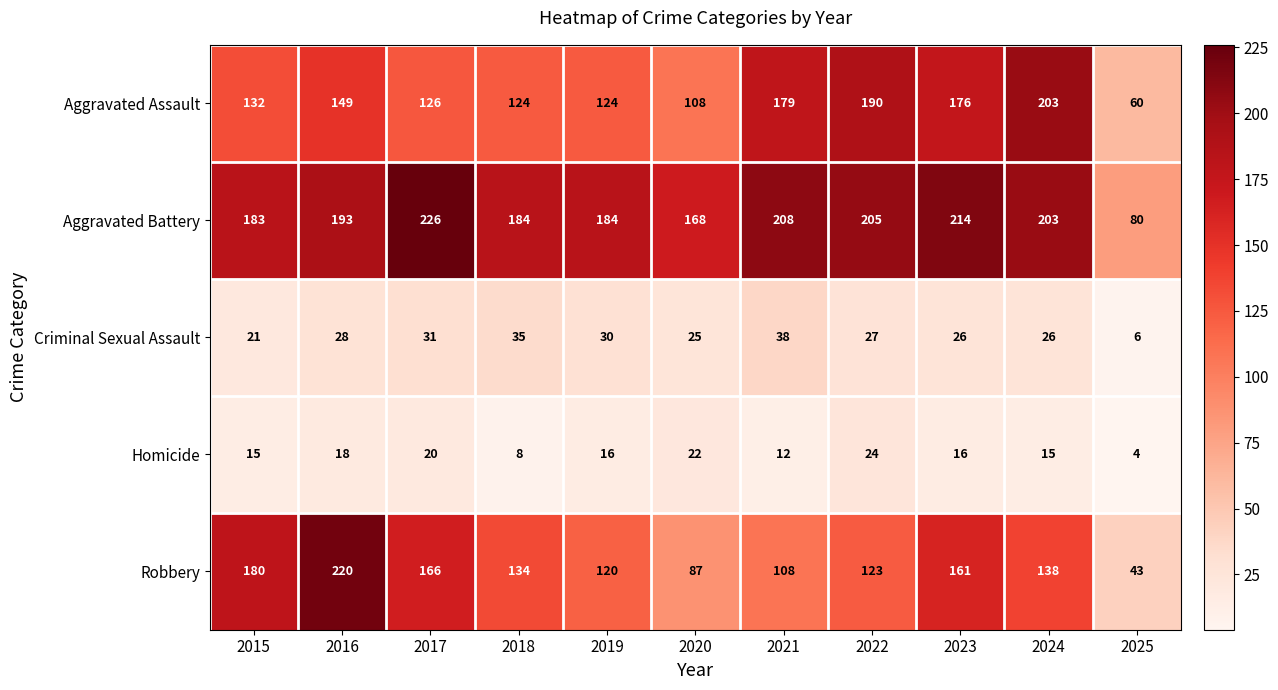

Is it true that Homicide equals 20 at 2017?

True